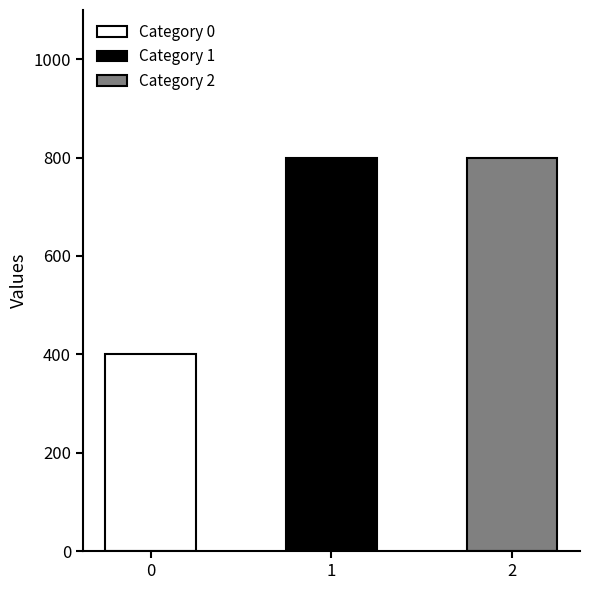

List the labels in order of value, largest first.

1, 2, 0